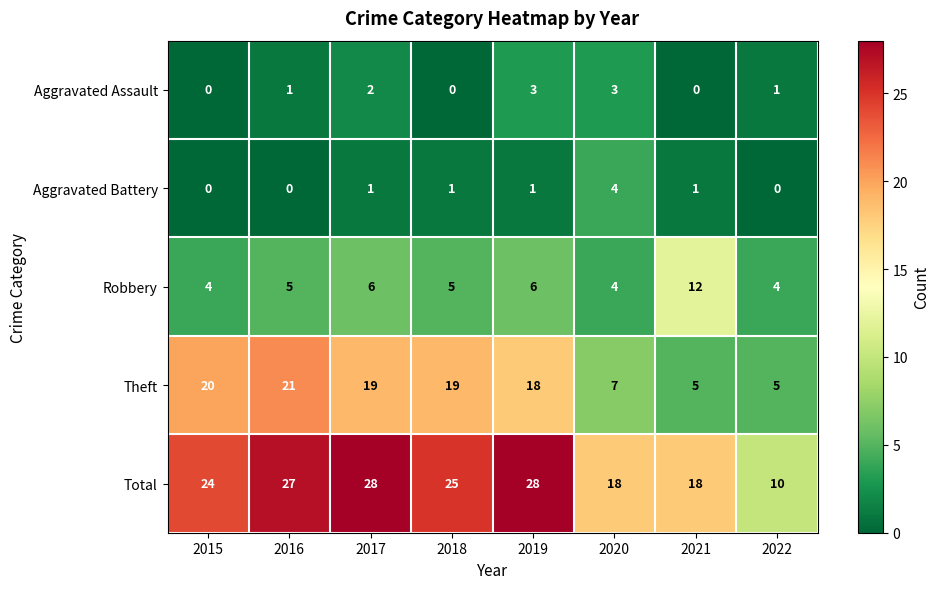

How many Robbery values are between 4 and 6?

7